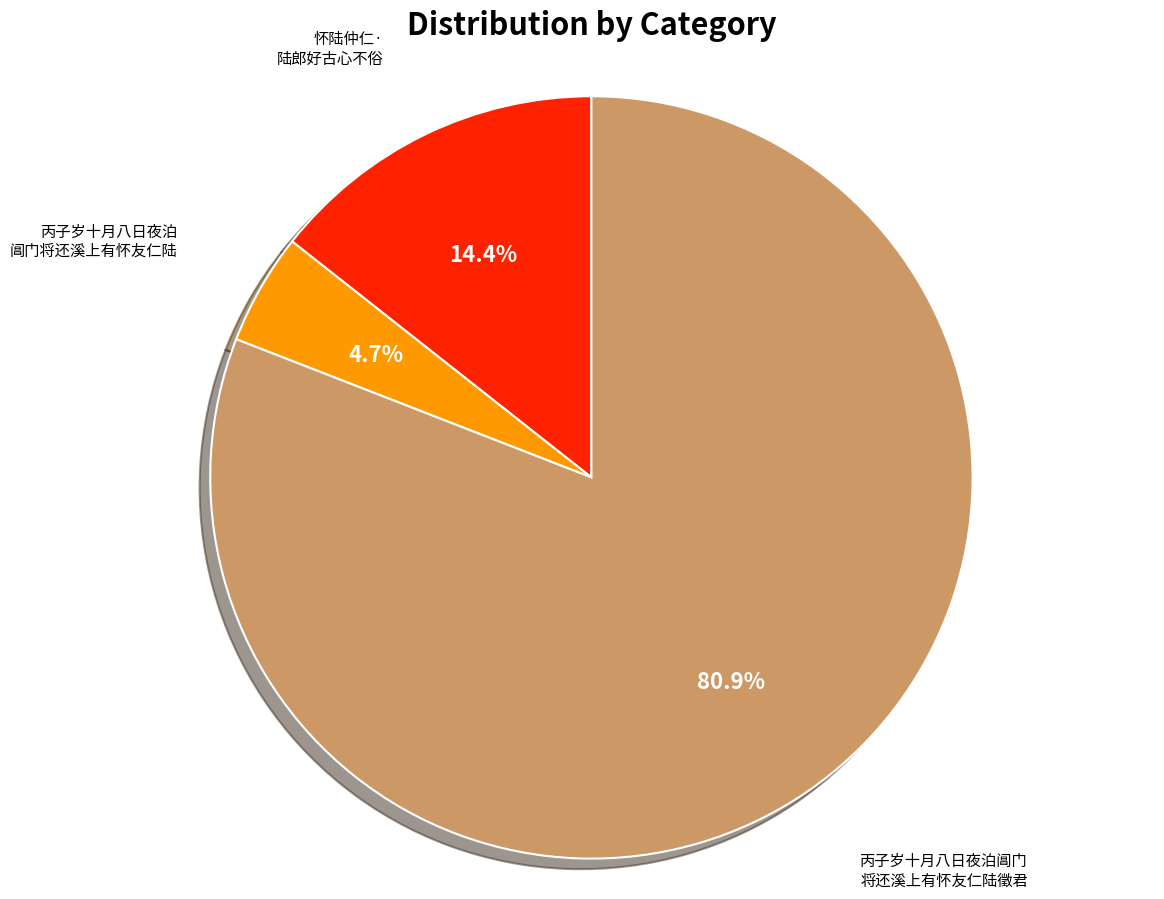

To the nearest percent, what is the average slice percentage?

33%